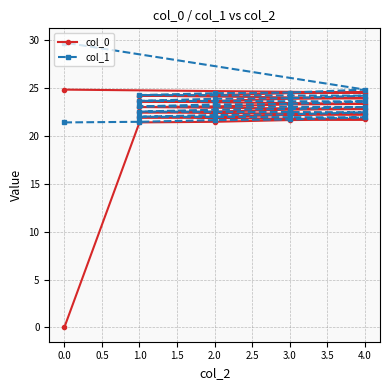

Reading left to right, extract all data points from this chart.

col_0: 0.0	21.4	21.5	21.7	21.7	21.9	22.0	22.2	22.2	22.5	22.5	22.7	22.8	23.0	23.1	23.3	23.3	23.6	23.7	23.9	23.9	24.2	24.3	24.5	24.5	24.8
col_1: 21.4	21.5	21.7	21.7	21.9	22.0	22.2	22.2	22.5	22.5	22.7	22.8	23.0	23.1	23.3	23.3	23.6	23.7	23.9	23.9	24.2	24.3	24.5	24.5	24.8	29.7